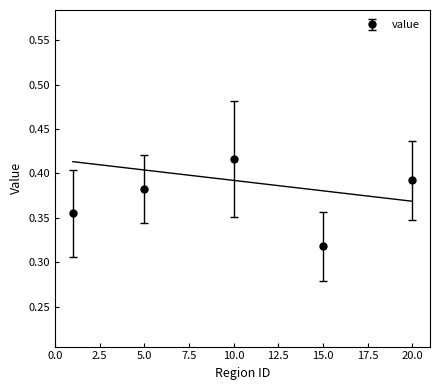

The chart shows a value of 0.4 at 19. True or false?

True